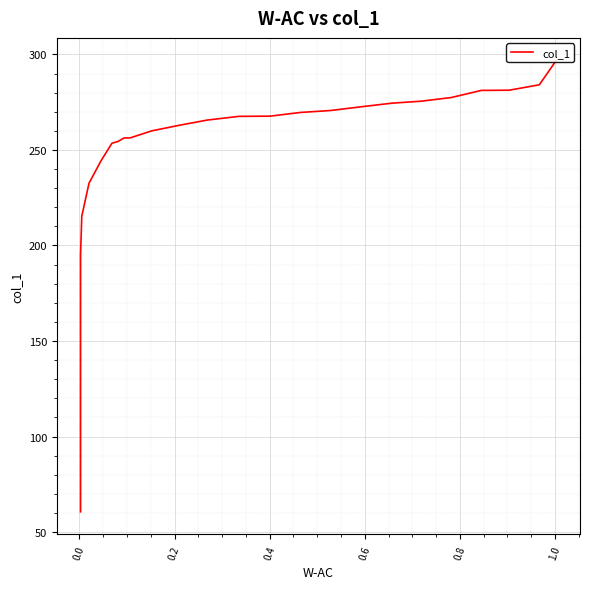

How many lines are shown in the chart?

1